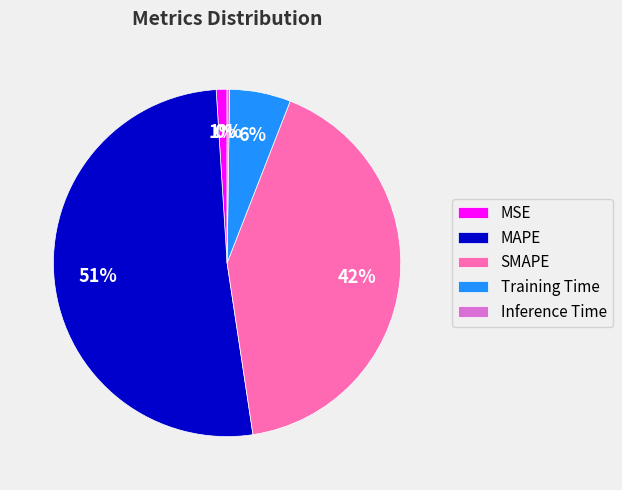

To the nearest percent, what is the difference between the largest and smallest slice percentages?

51%